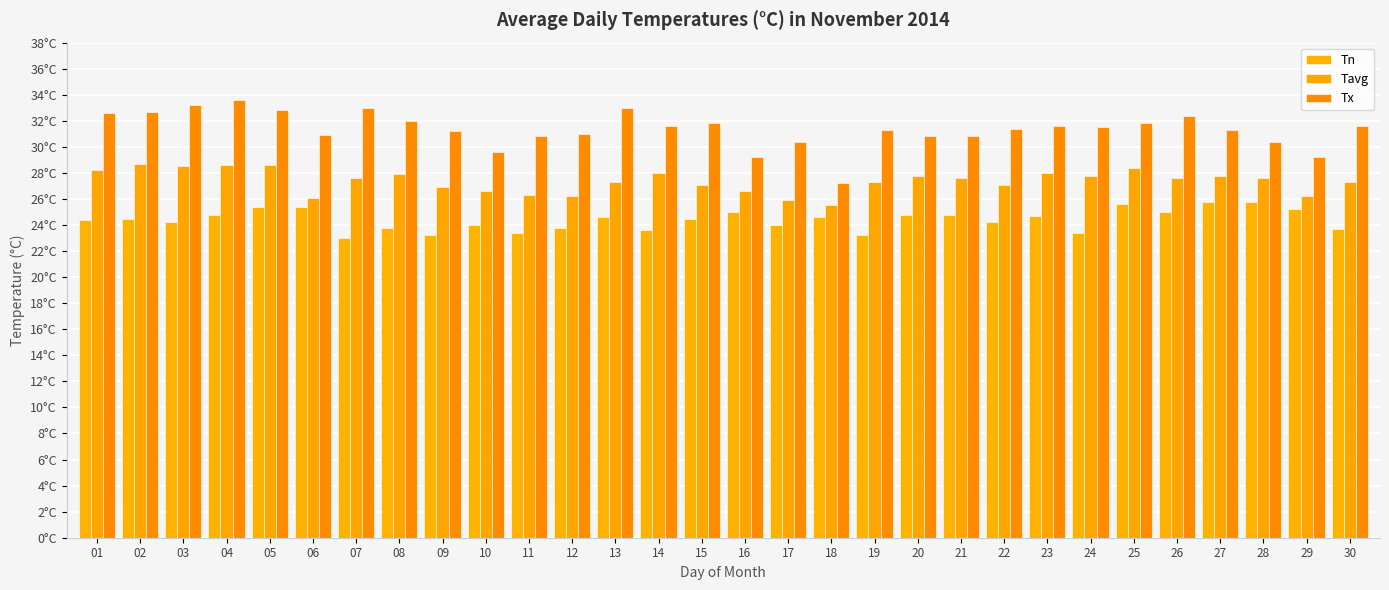

What is the value of the Tx bar at the 24th from the left?

31.5